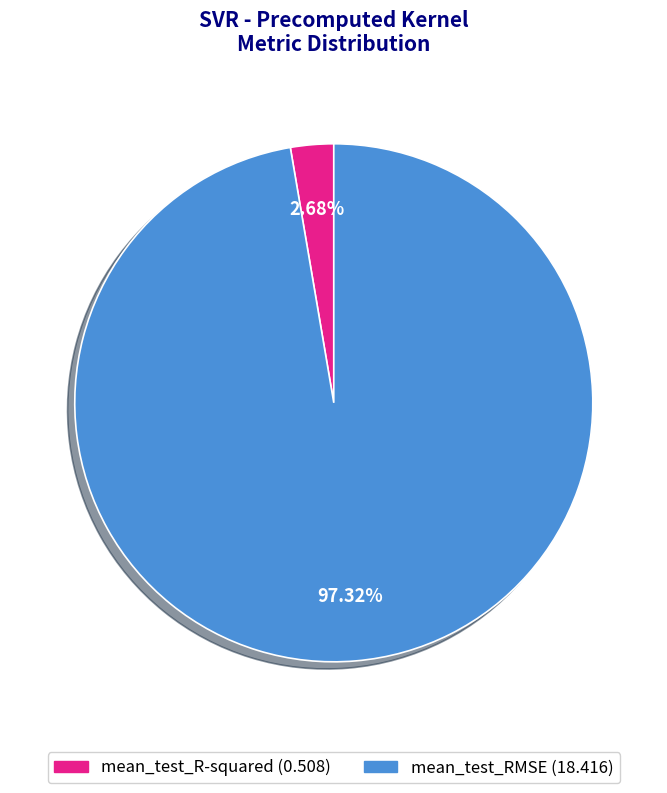

What percentage do mean_test_RMSE and mean_test_R-squared together represent?

100.0%